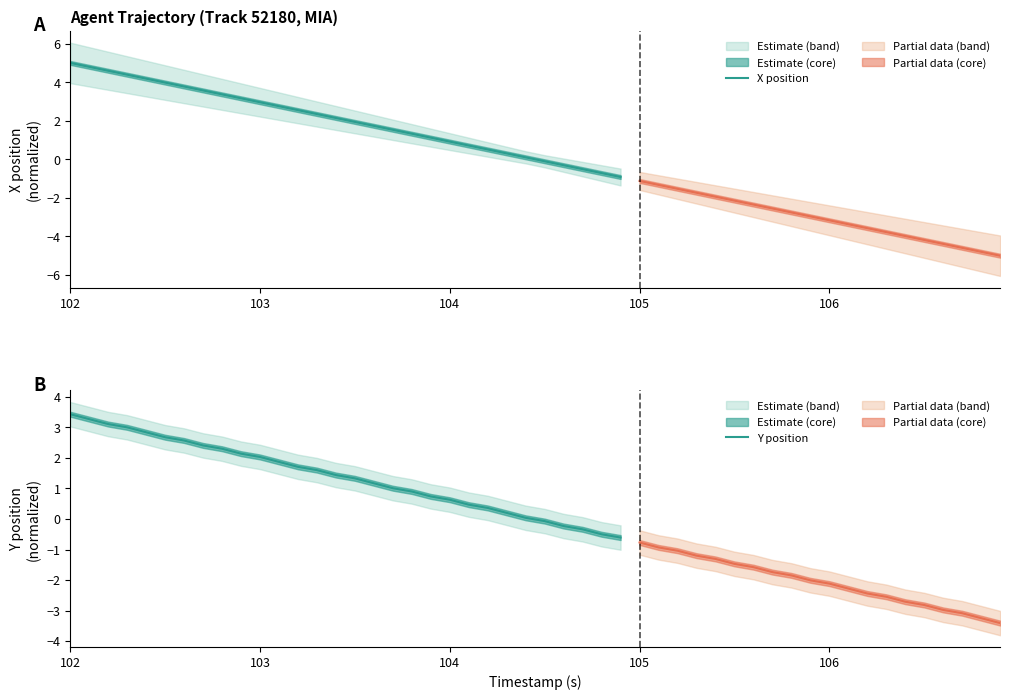

What is the maximum value for X position?

5.0